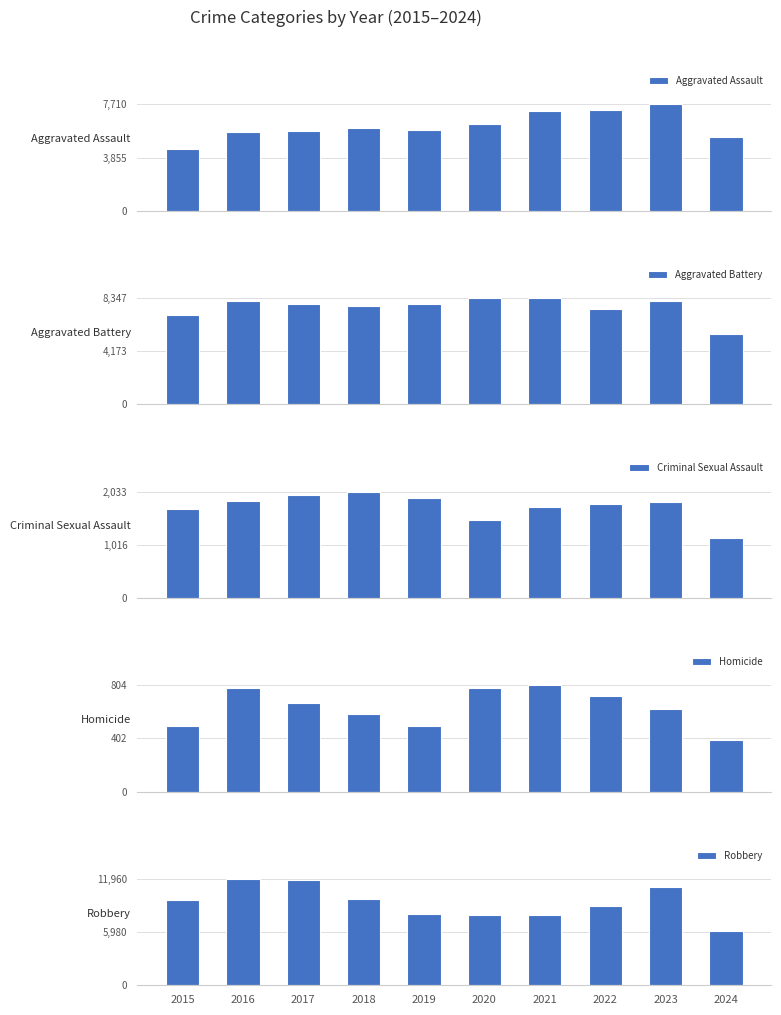

What are all the series names shown in the legend?

Aggravated Assault, Aggravated Battery, Criminal Sexual Assault, Homicide, Robbery